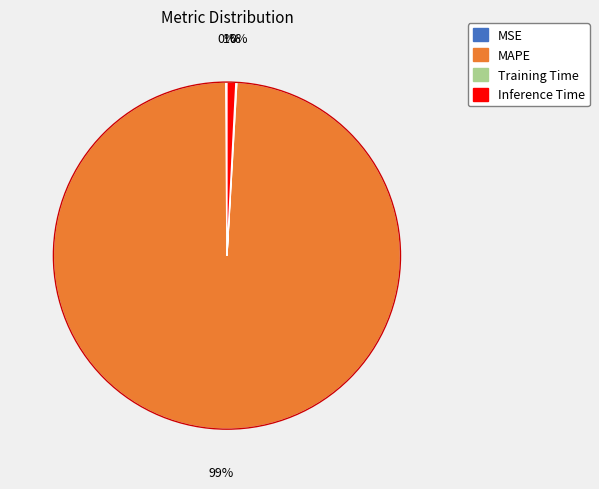

To the nearest percent, what is the difference between the largest and smallest slice percentages?

99%